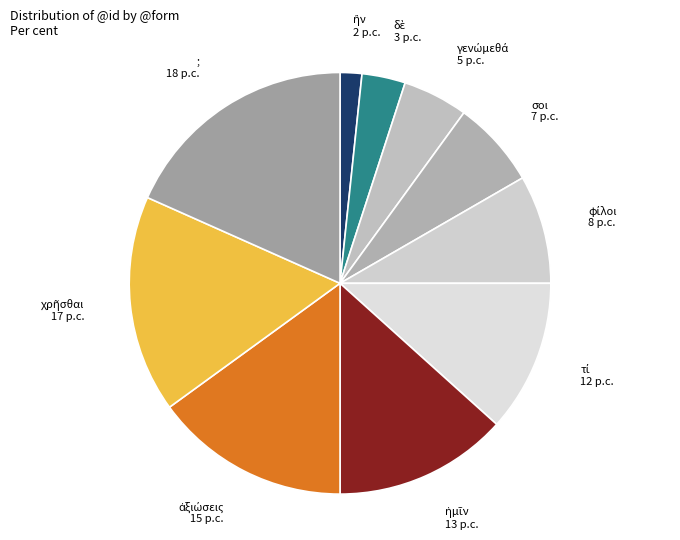

Is there a majority slice in this chart?

No